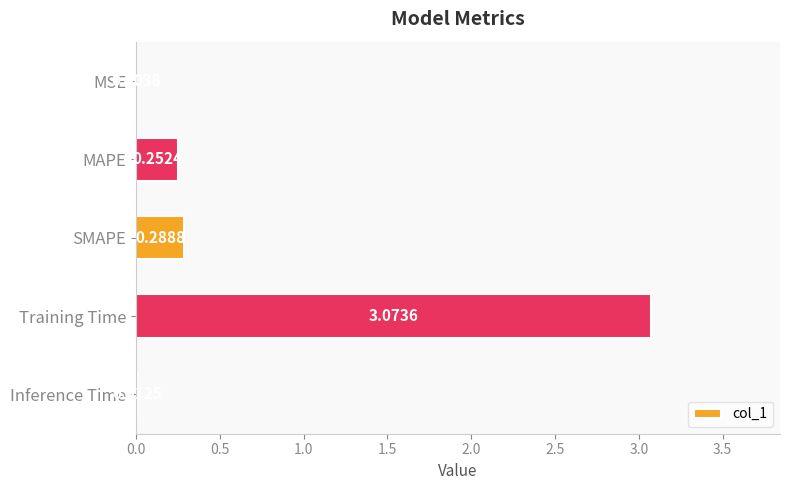

Which has a higher value, MSE or MAPE?

MAPE